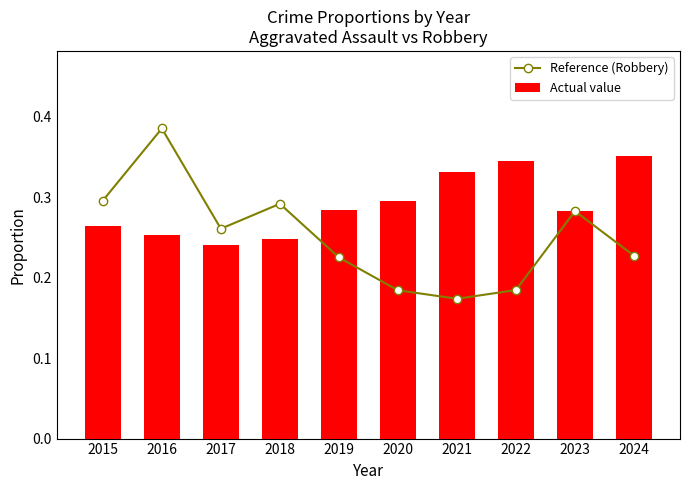

What is the lowest value of the Actual value series?

0.2